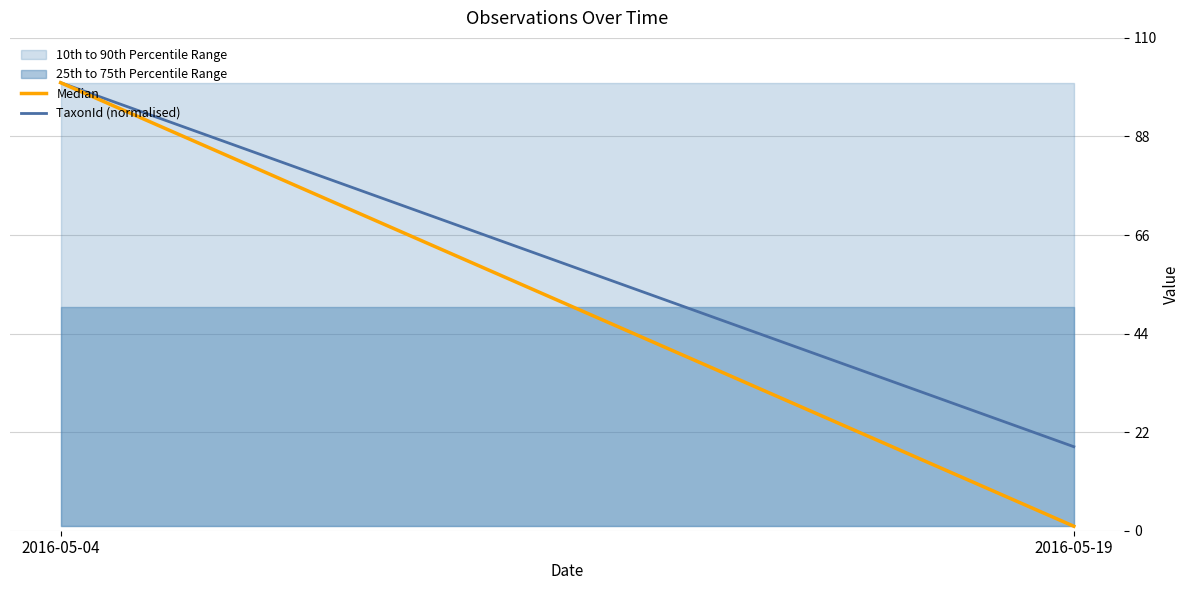

What is the greatest value displayed?

100